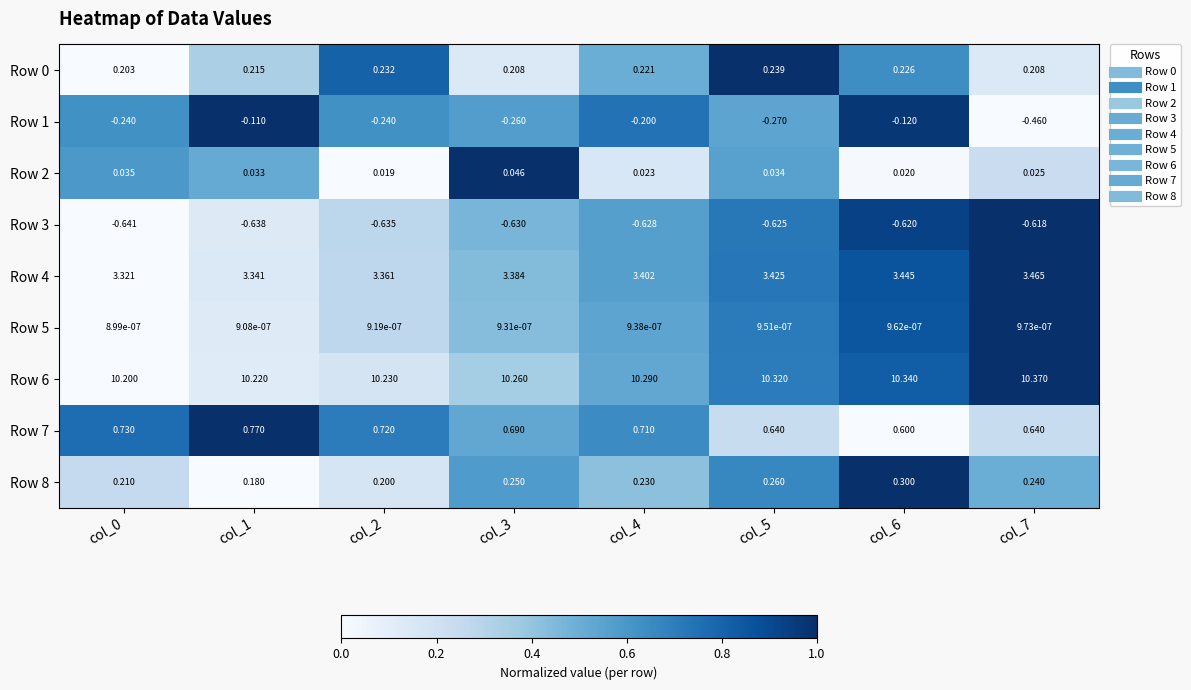

Is the value of Row 6 at col_4 greater than the value of Row 5 at col_3?

Yes